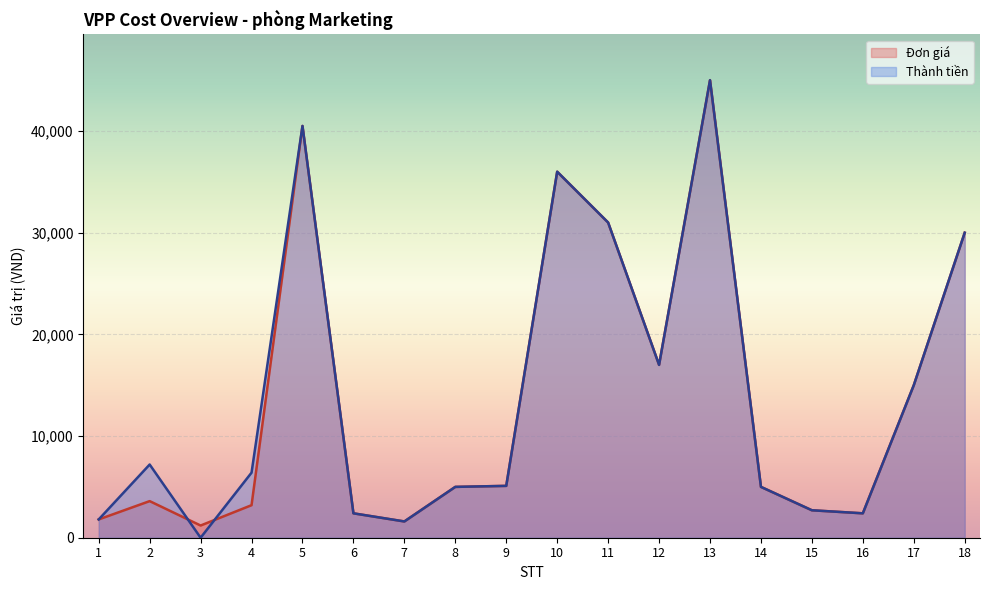

At which label is Đơn giá closest to 23100?

12